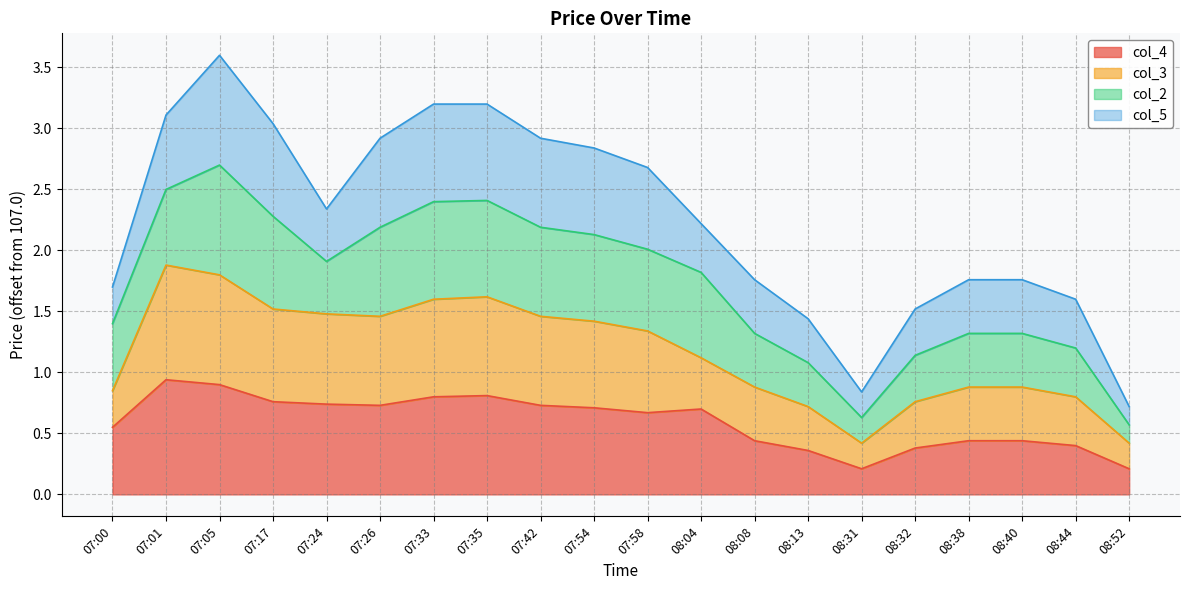

At which category is the sum across all series the highest?

07:05